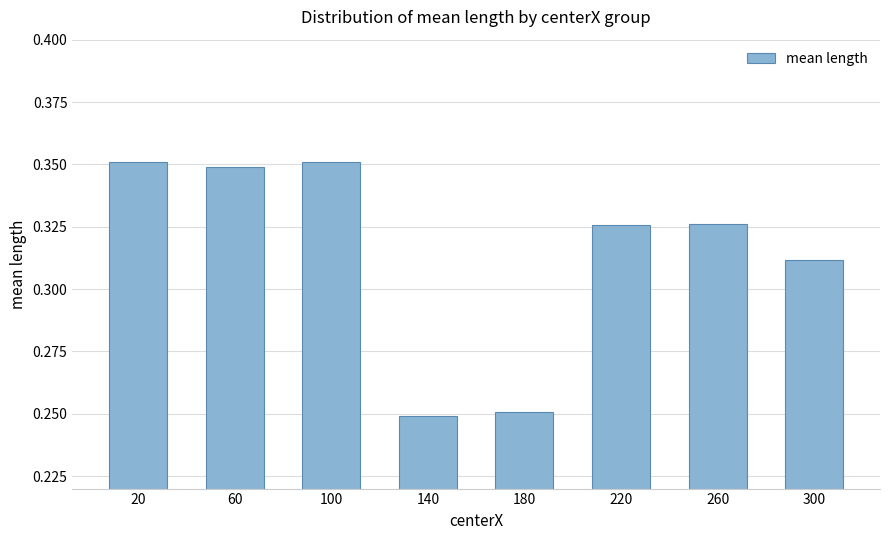

Count the number of categories in the chart.

8